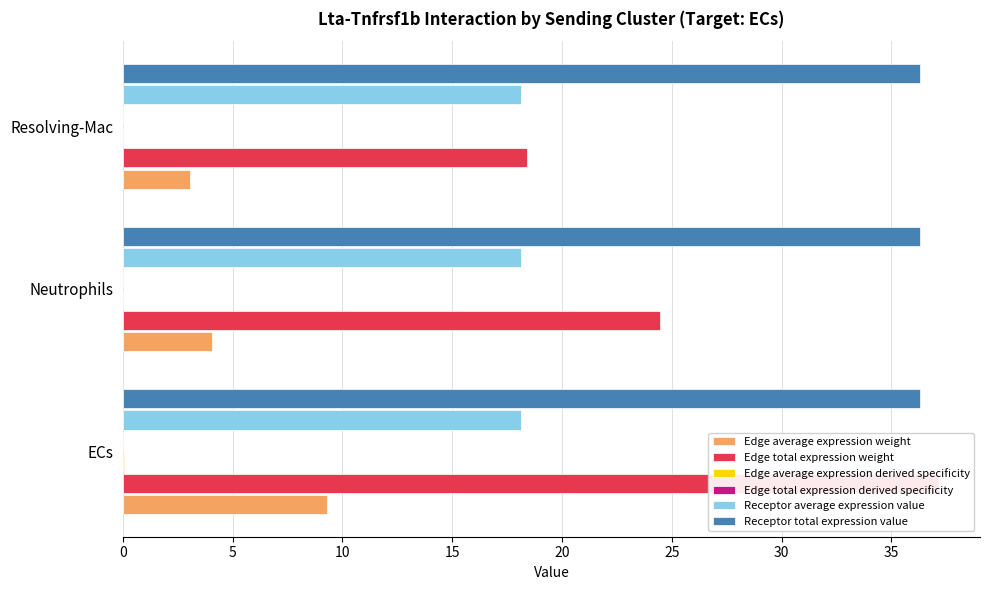

How many bars are there in total?

18